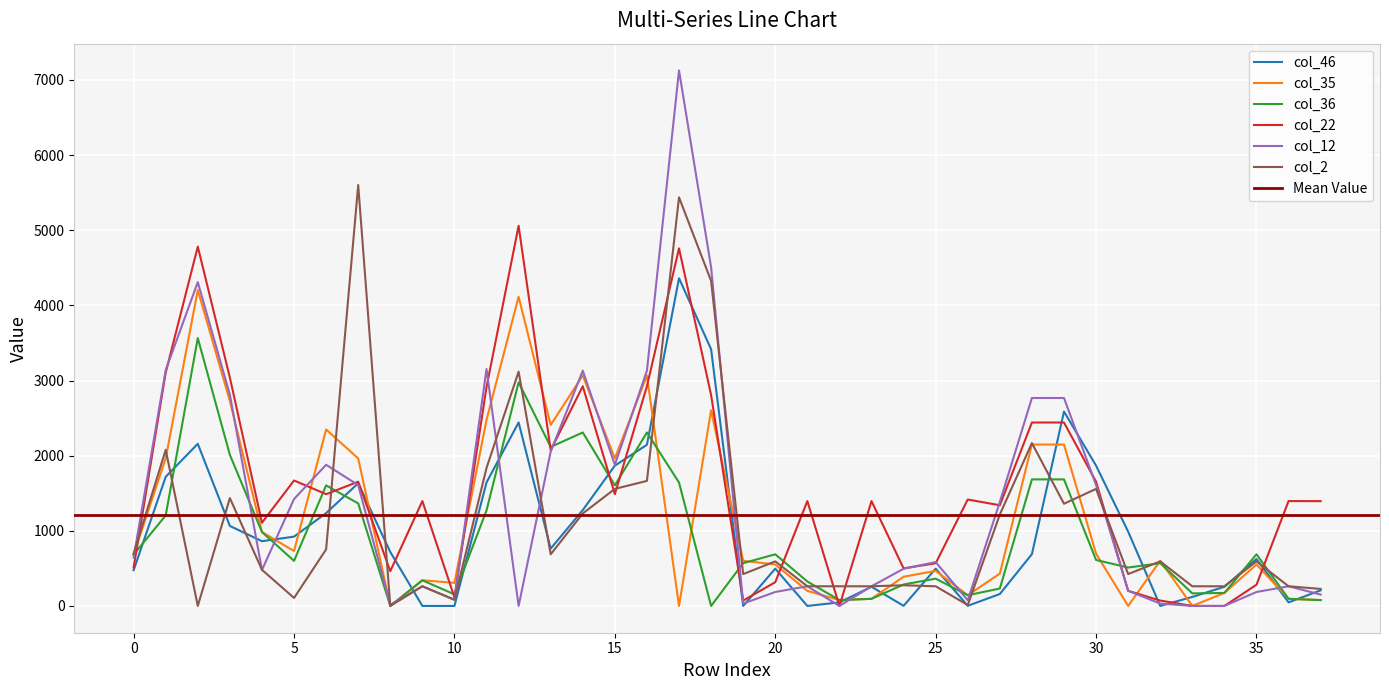

List the series in order of their peak value, highest first.

col_12, col_2, col_22, col_46, col_35, col_36